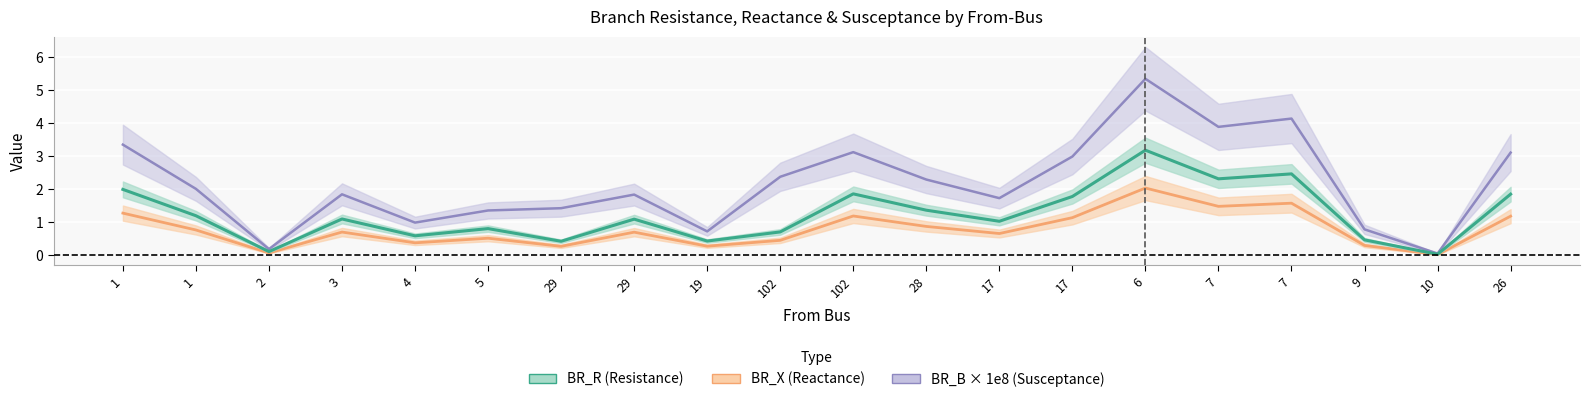

What is the difference between the maximum and minimum values in the BR_B_scaled series?

5.3